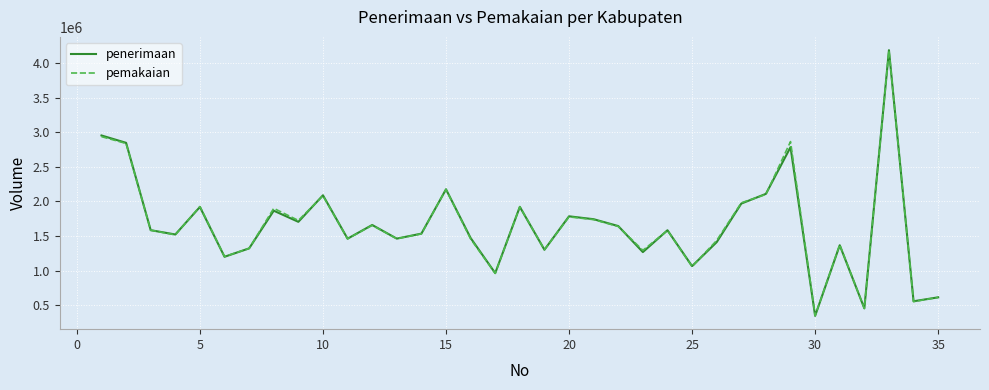

What is the minimum value shown in the chart?

343796